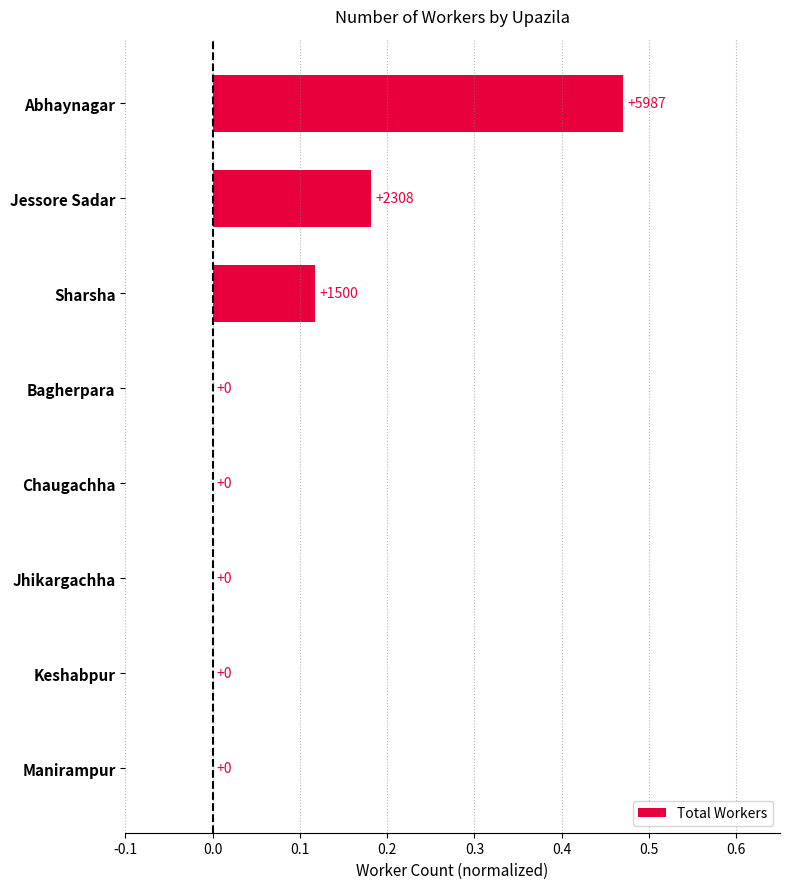

How many values are between 0 and 1?

8